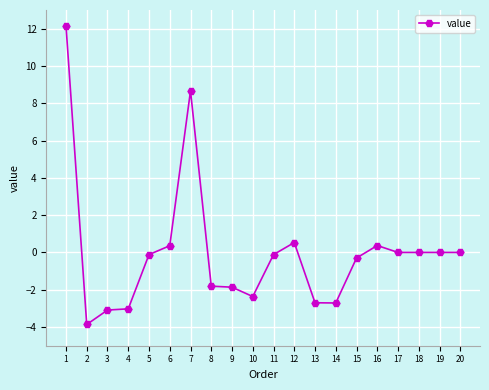

How many data points does each series have?

20